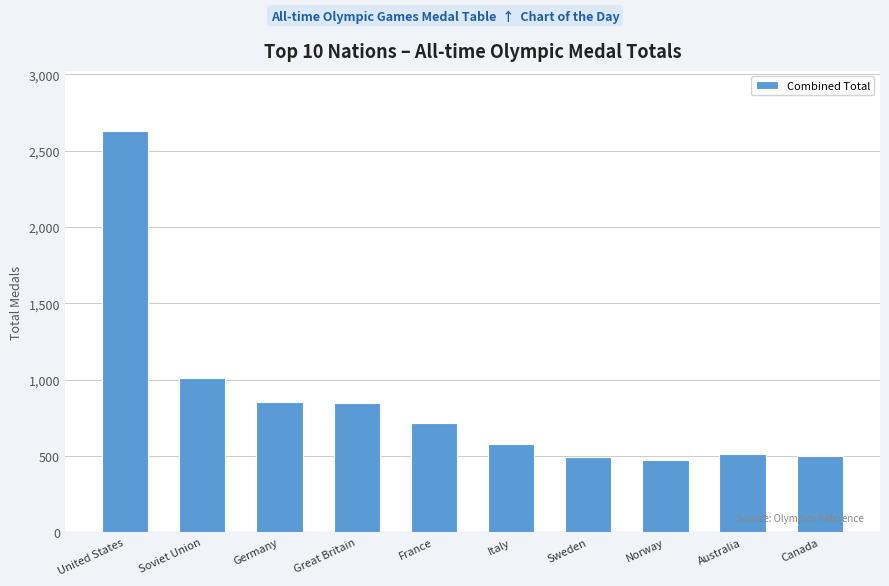

What is the greatest value displayed?

2629